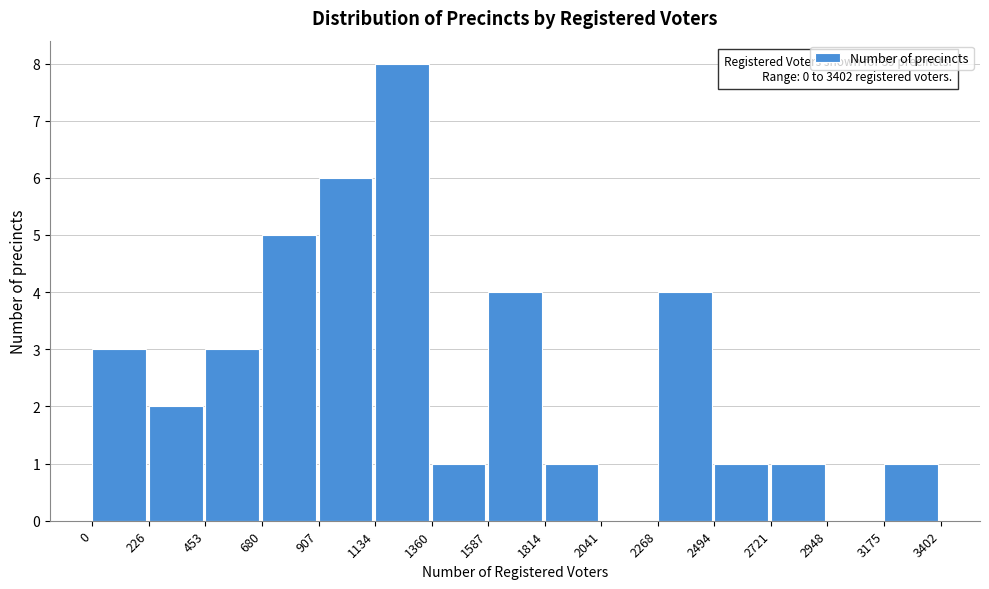

Over which range of the x-axis is the bar tallest?

1134 to 1360